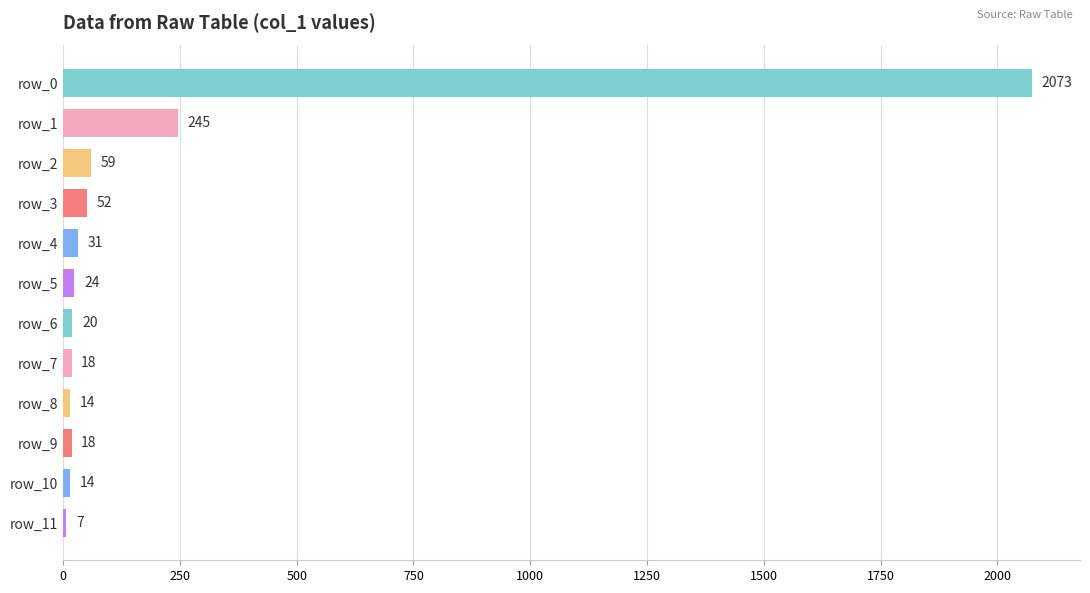

At which category does the chart reach its peak across all series?

row_0